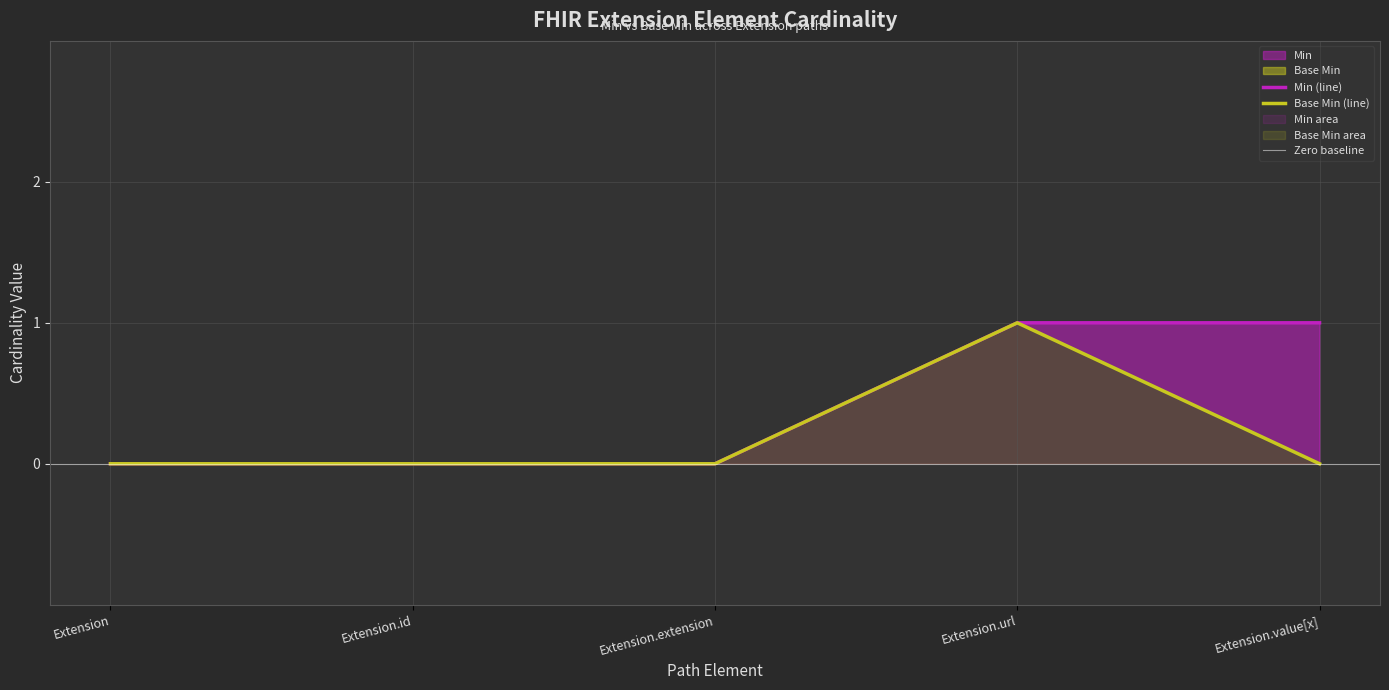

Does the chart display data point markers on the line(s)?

No